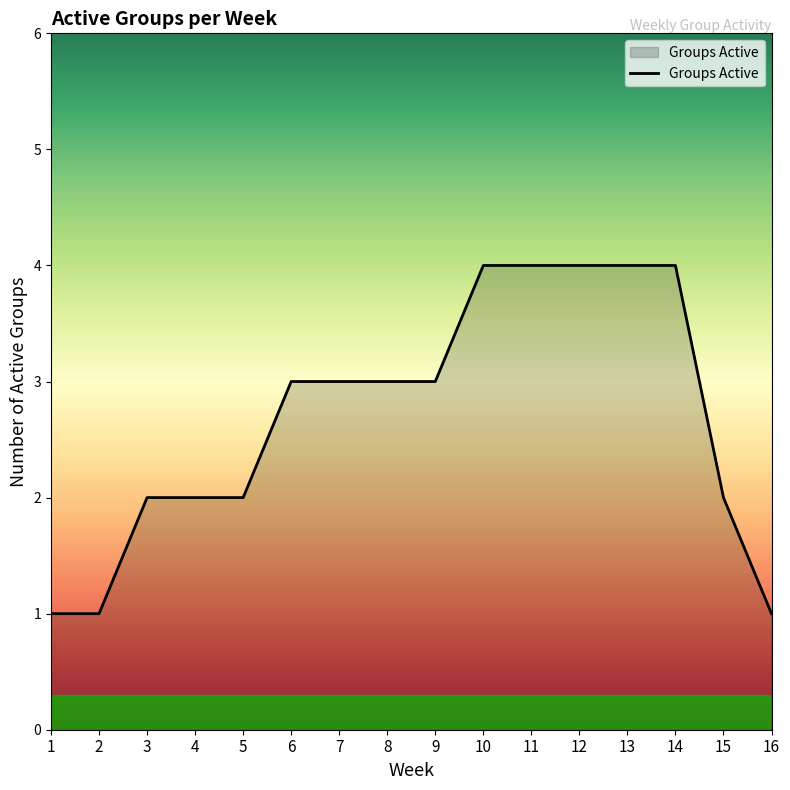

What is the sum of the values at 6 and 1?

4